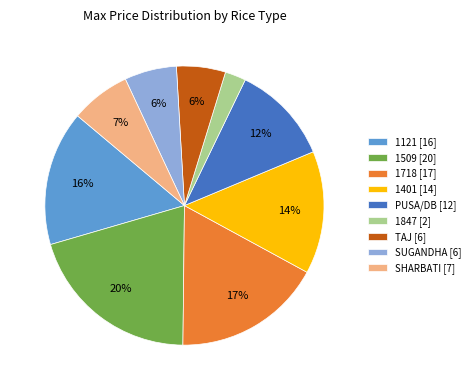

What percentage is the SUGANDHA [6] slice, to the nearest percent?

6%